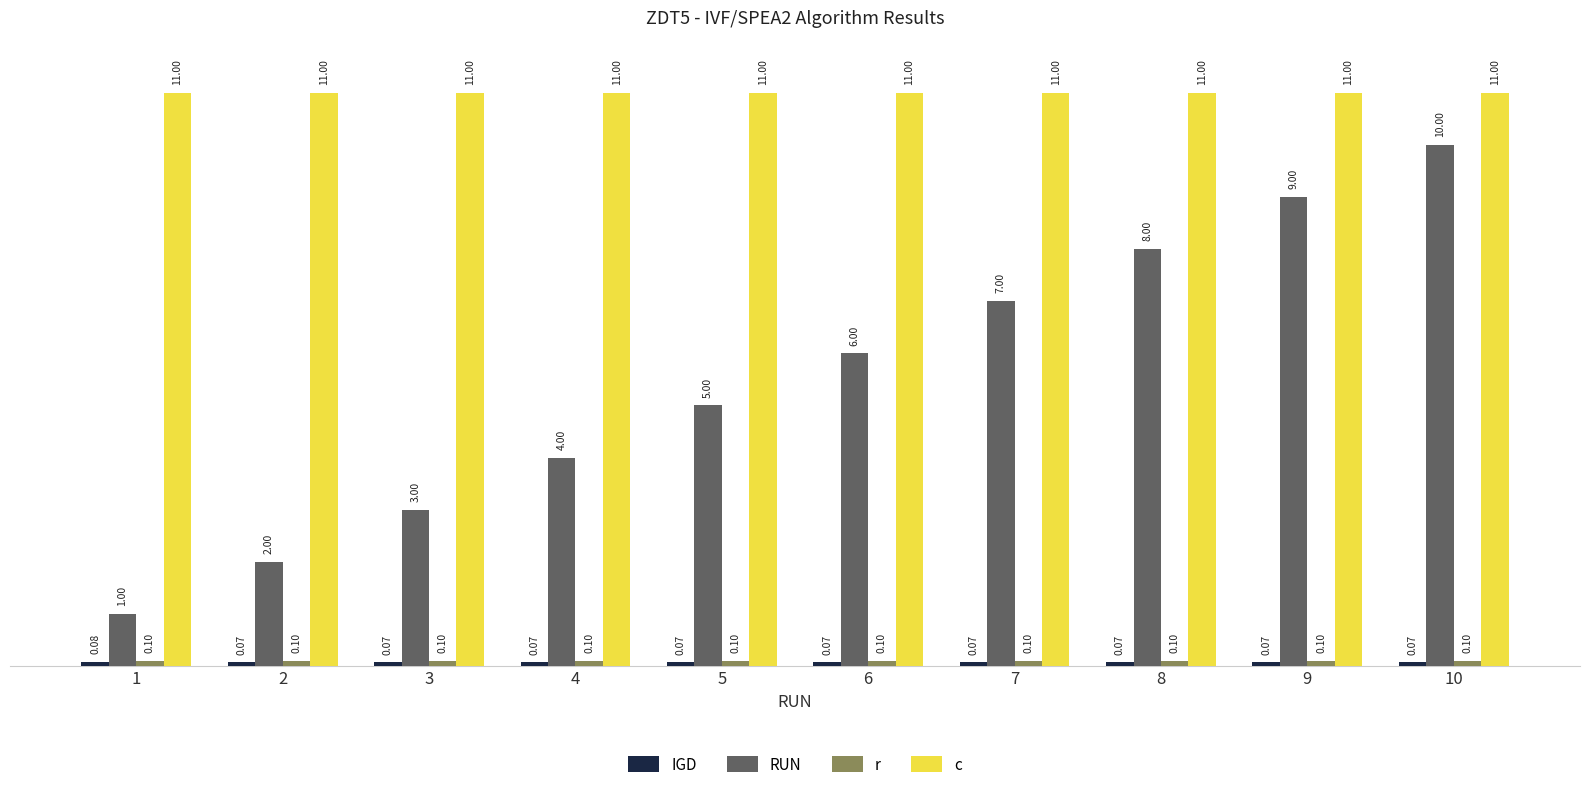

What is the sum of the RUN values at 5 and 4?

9.0